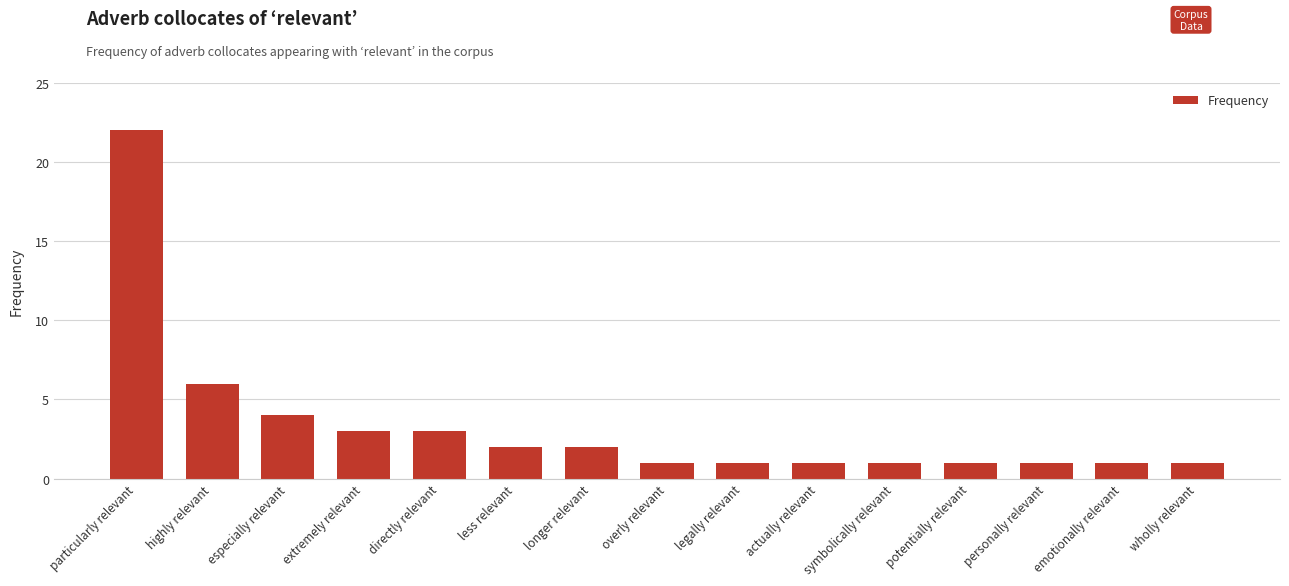

Where is the data nearest to the value 11?

highly relevant